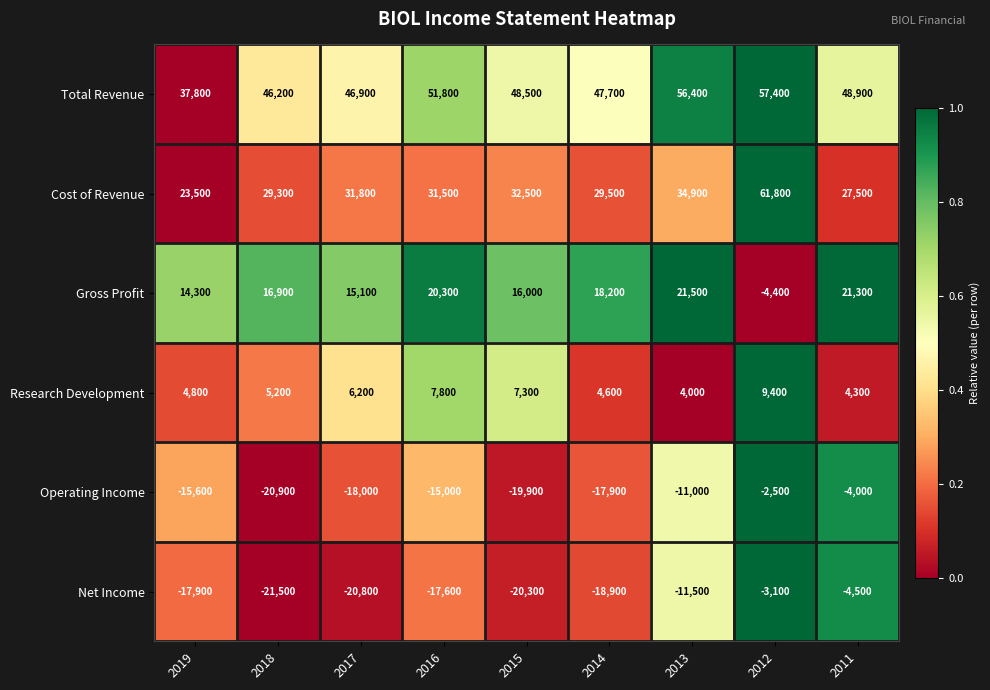

What is the minimum value for Total Revenue?

37800